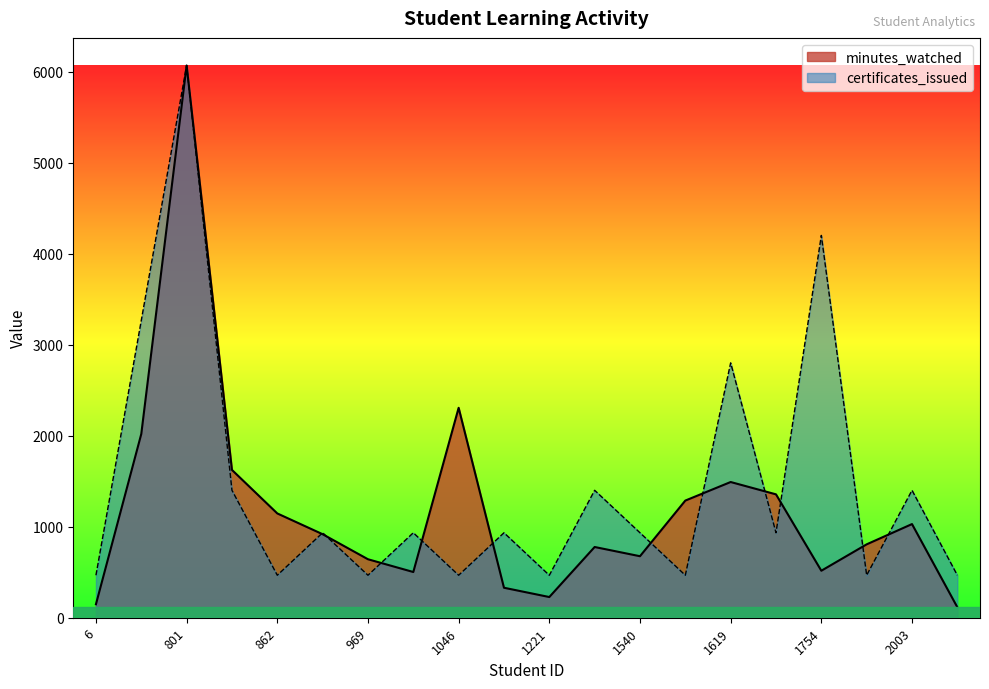

At which label is certificates_issued closest to 3266?

182